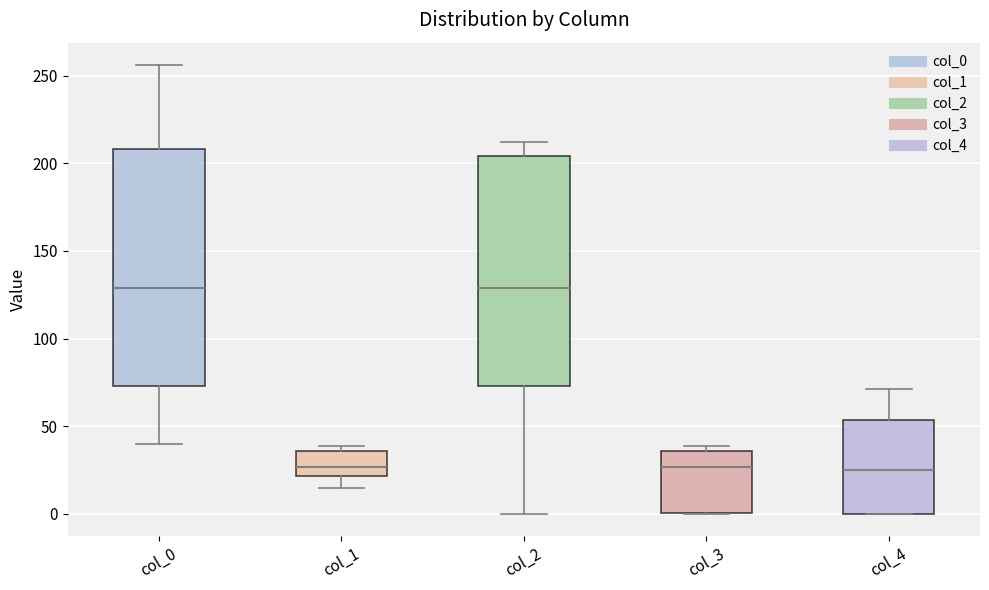

Reading left to right, read every box against the y-axis: the position of its median line, the range the box covers, and the ends of its whiskers. The values are not printed on the chart, so give them approximately, as read against the axis.

col_0: median 130, box 75 to 210, whiskers 40 to 255
col_1: median 25, box 20 to 35, whiskers 15 to 40
col_2: median 130, box 75 to 205, whiskers 0 to 210
col_3: median 25, box 0 to 35, whiskers 0 to 40
col_4: median 25, box 0 to 55, whiskers 0 to 70